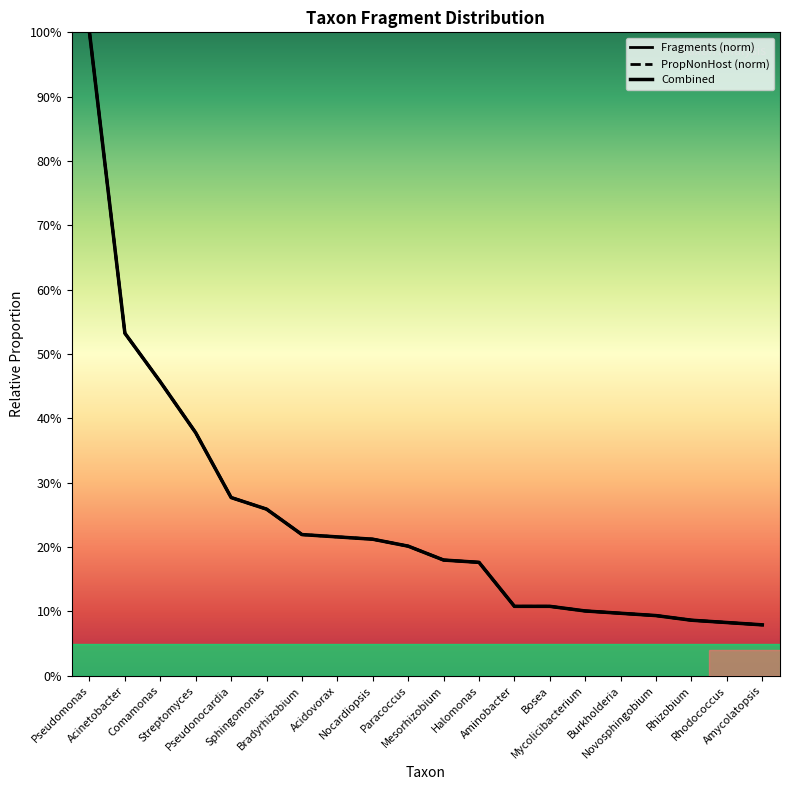

What is the value of the PropNonHost (norm) point at the 5th from the left?

0.3